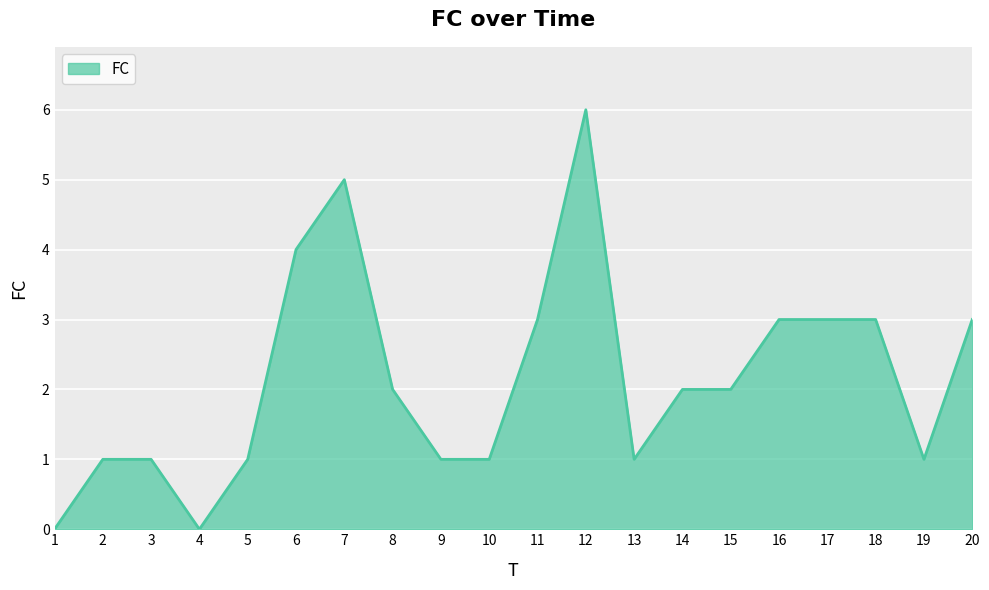

What is the difference between the values at 15 and 3?

1